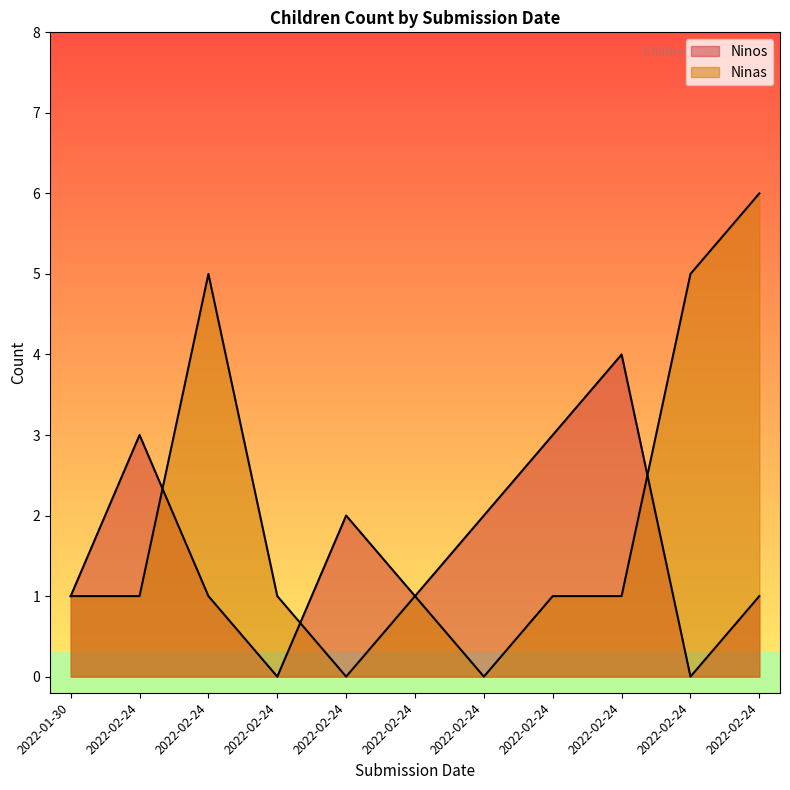

How many times do Ninos and Ninas cross each other?

3